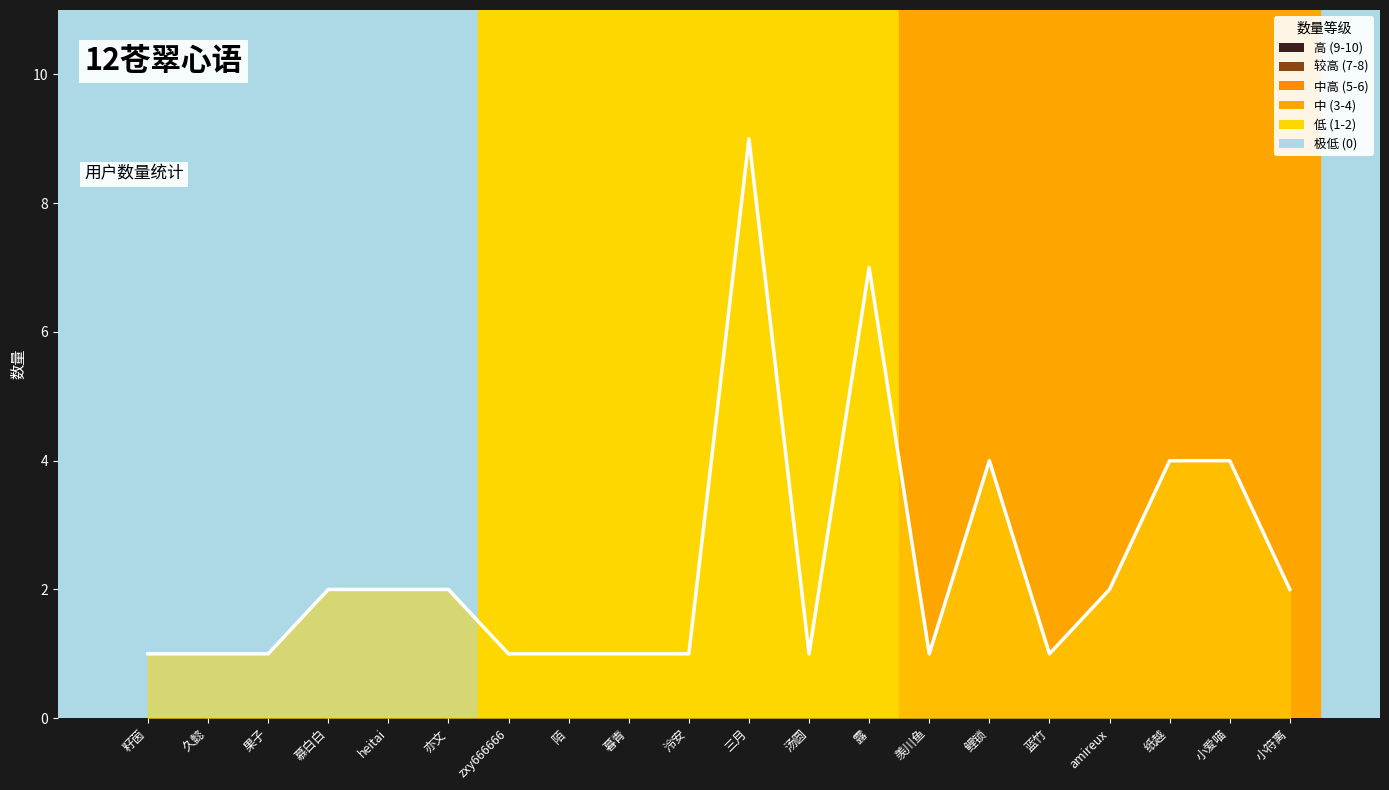

What is the smallest value displayed?

1